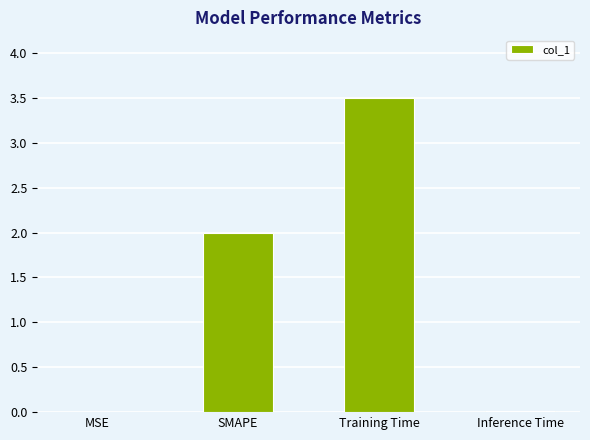

How many distinct data groups are displayed?

1